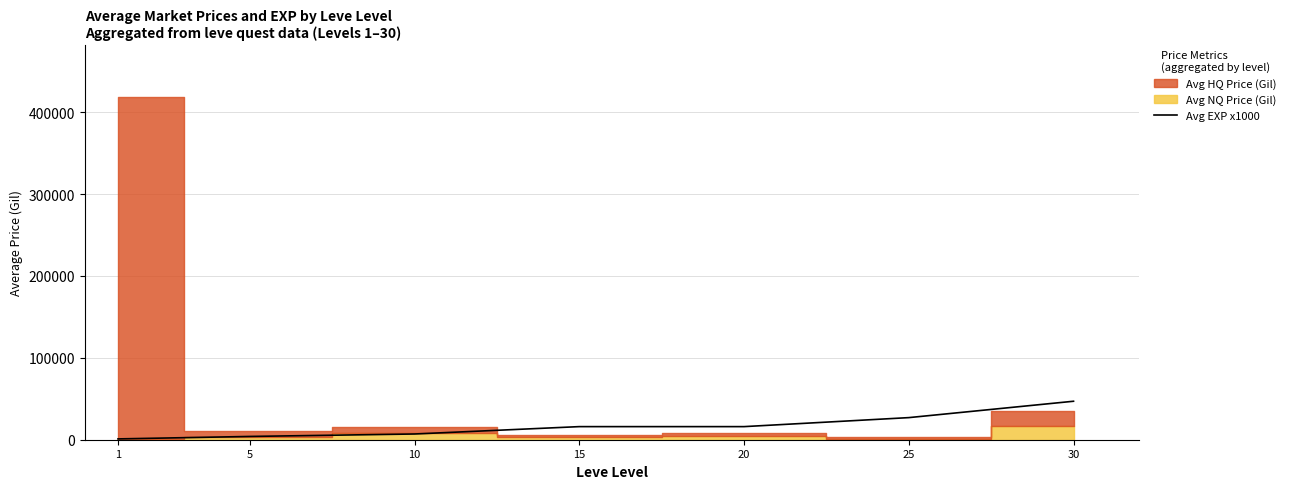

Does the chart display data point markers on the line(s)?

No